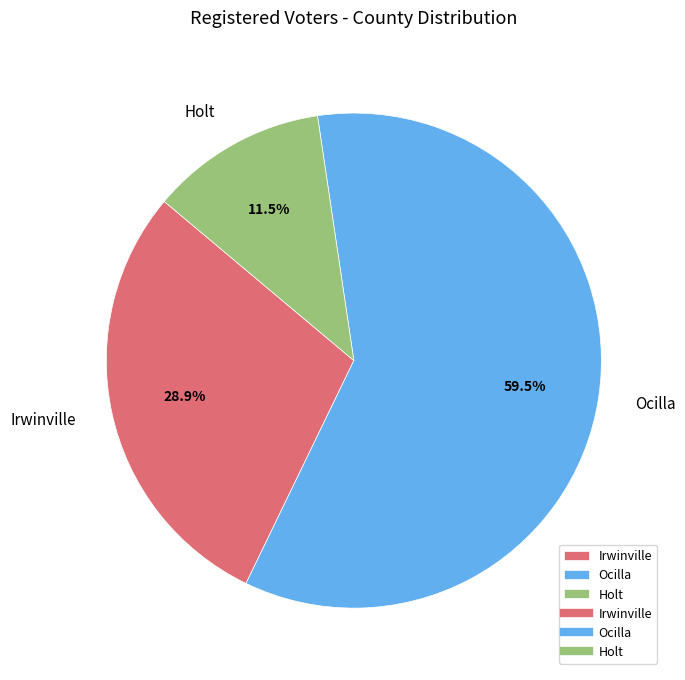

Between Irwinville and Ocilla, which is larger?

Ocilla